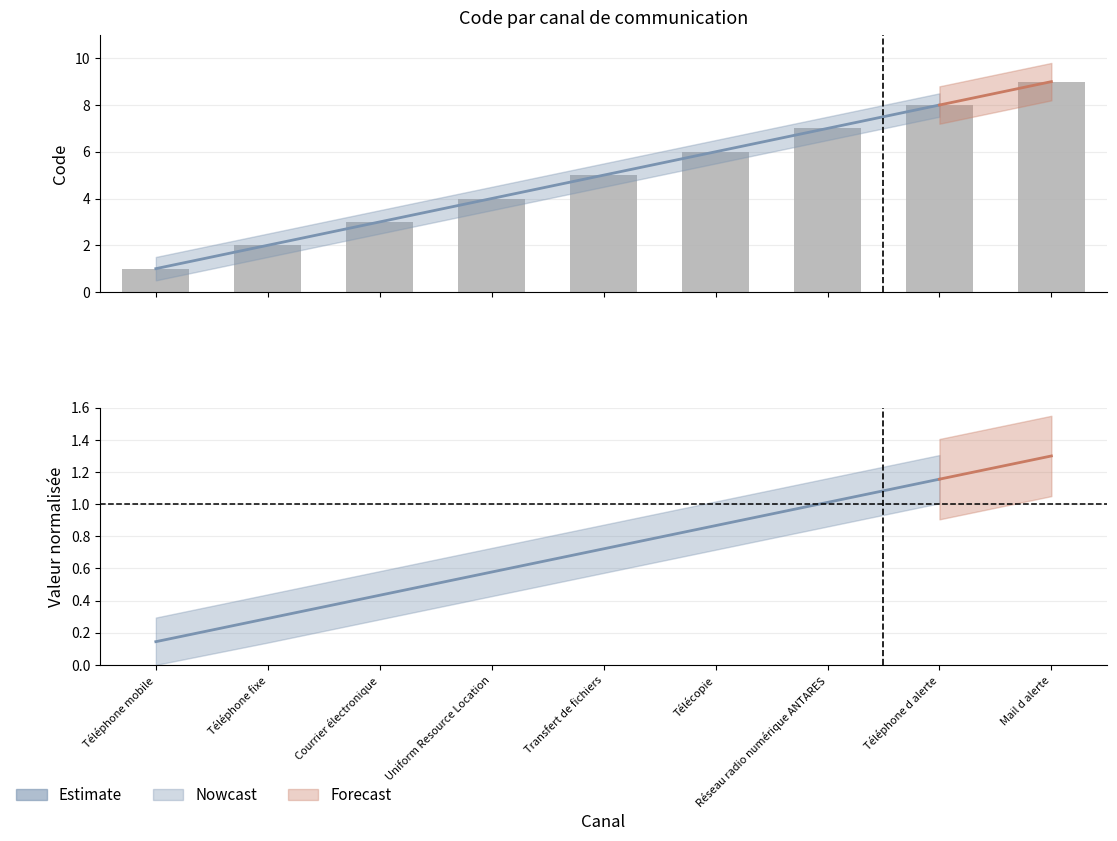

Reading left to right, what are all the values shown in this chart?

1	2	3	4	5	6	7	8	9